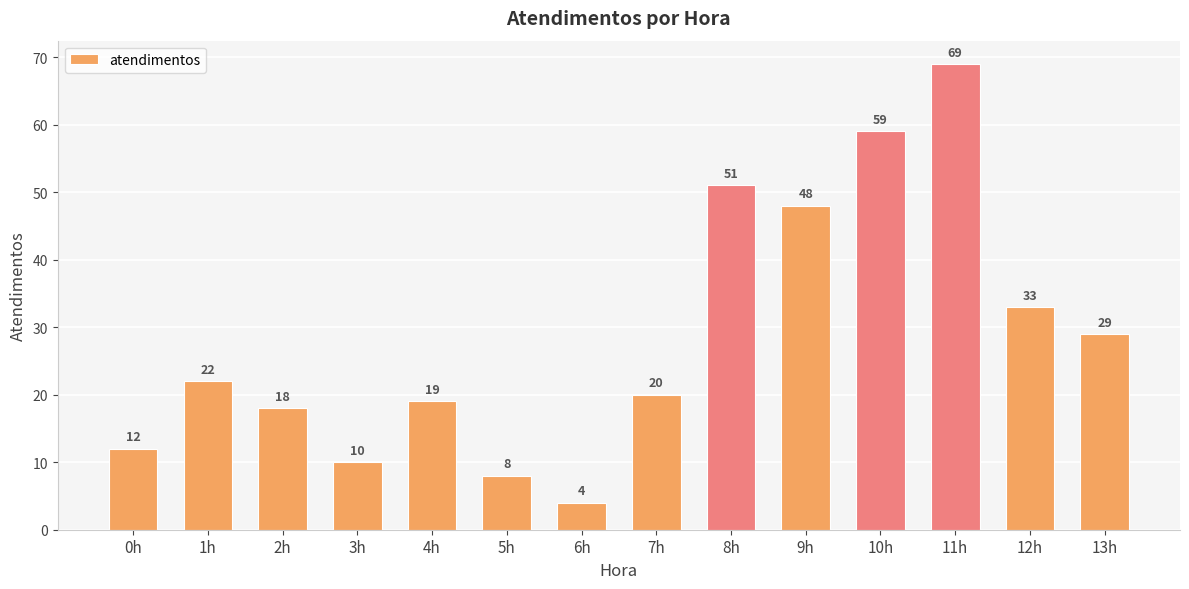

How many distinct data groups are displayed?

1